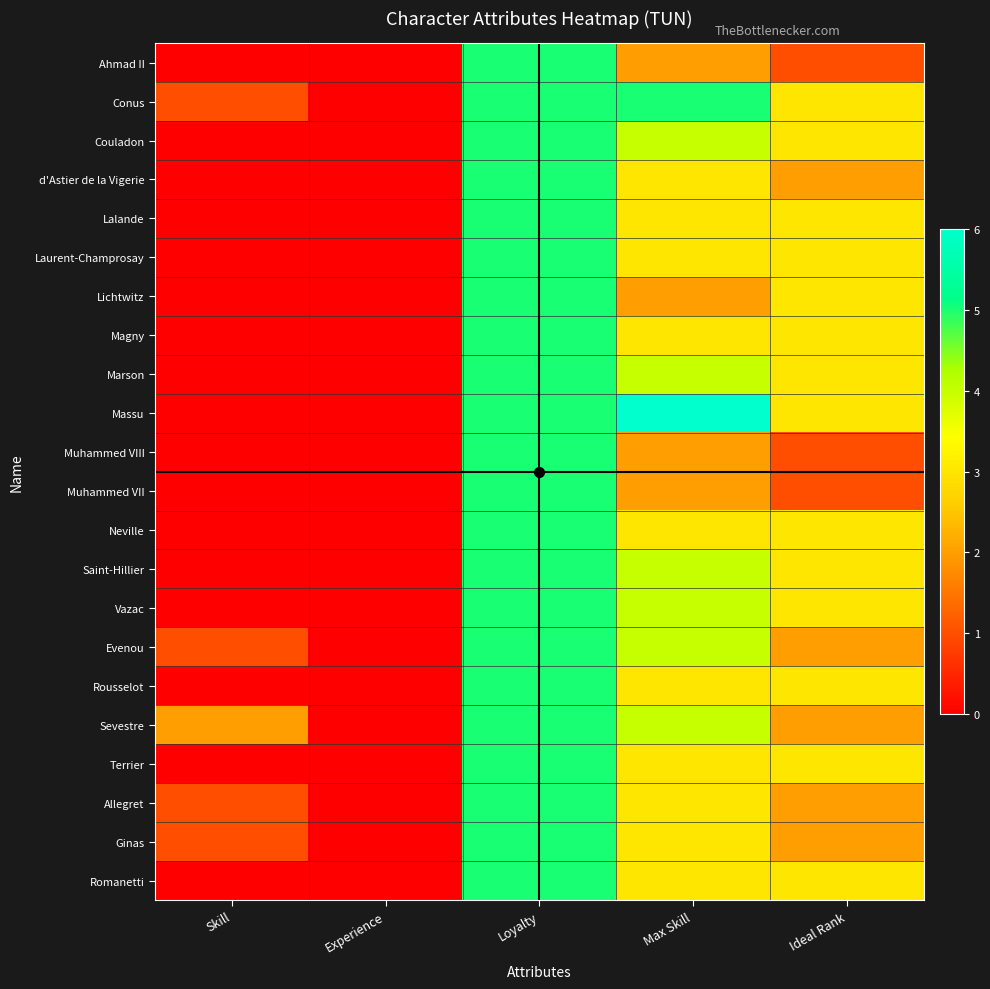

Between Ideal Rank and Loyalty, which is larger?

Loyalty